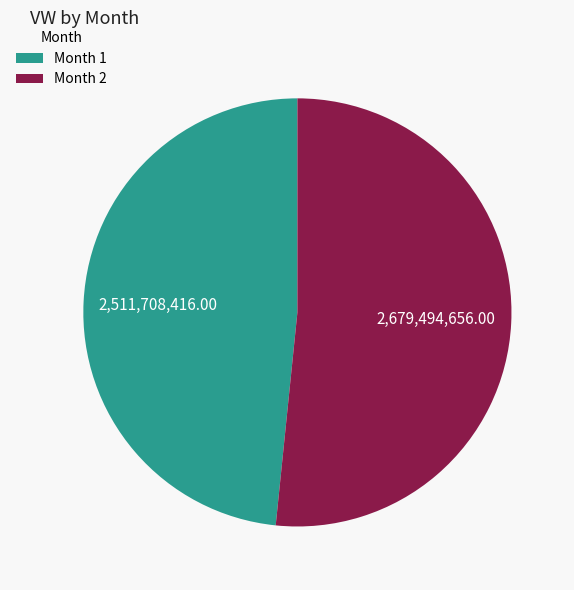

Rank the categories by value from lowest to highest.

Month 1, Month 2